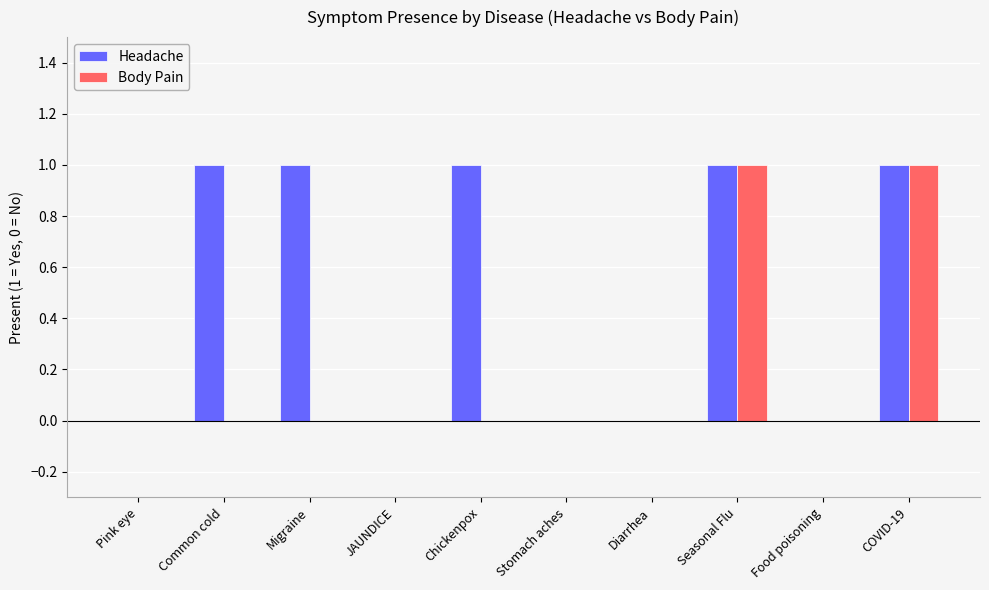

Are the bars horizontal?

No